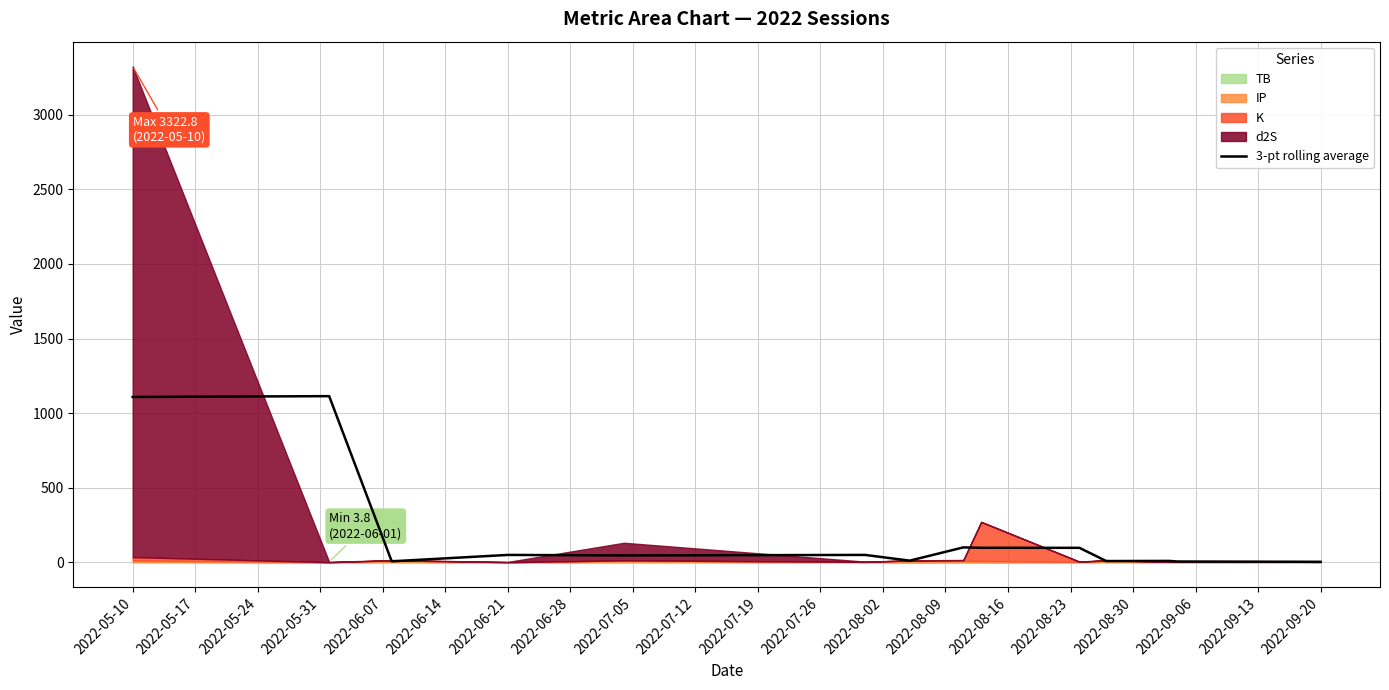

Does the chart display data point markers on the line(s)?

No